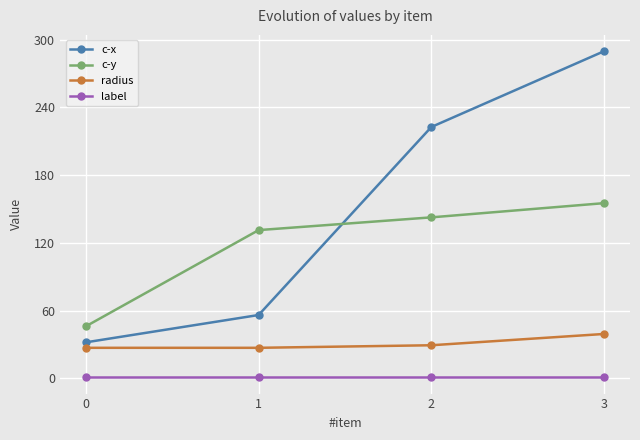

What are all the series names shown in the legend?

c-x, c-y, radius, label